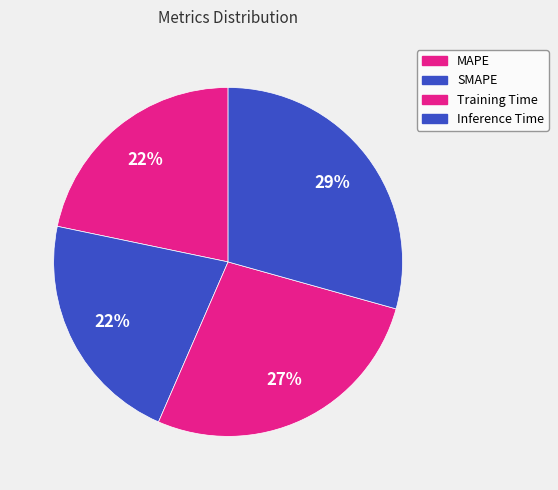

How many slices are in this pie chart?

4